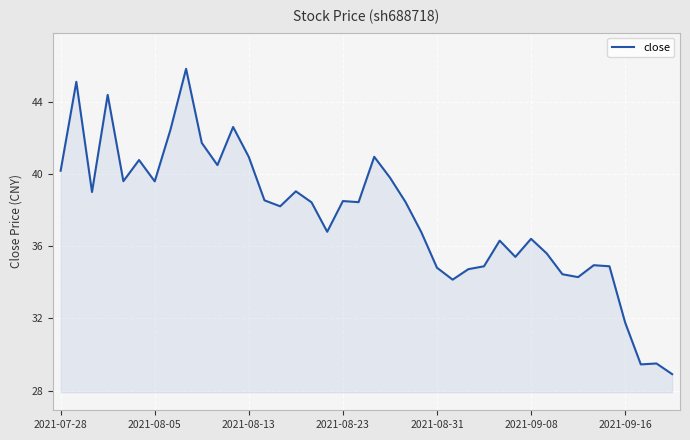

What is the difference between the maximum and second lowest values?

16.4